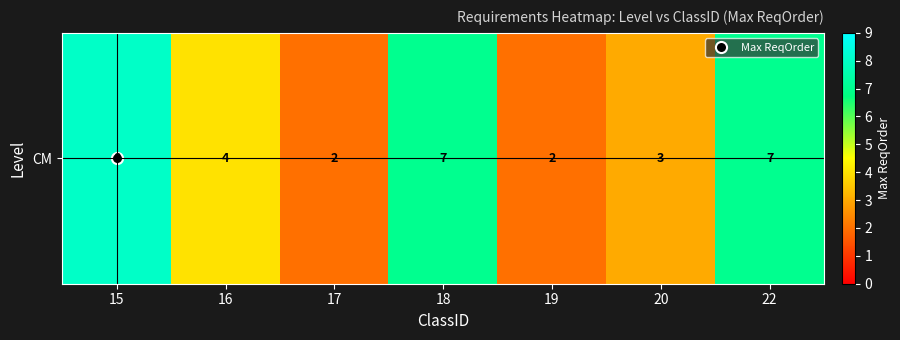

List the labels in order of value, smallest first.

17, 19, 20, 16, 18, 22, 15